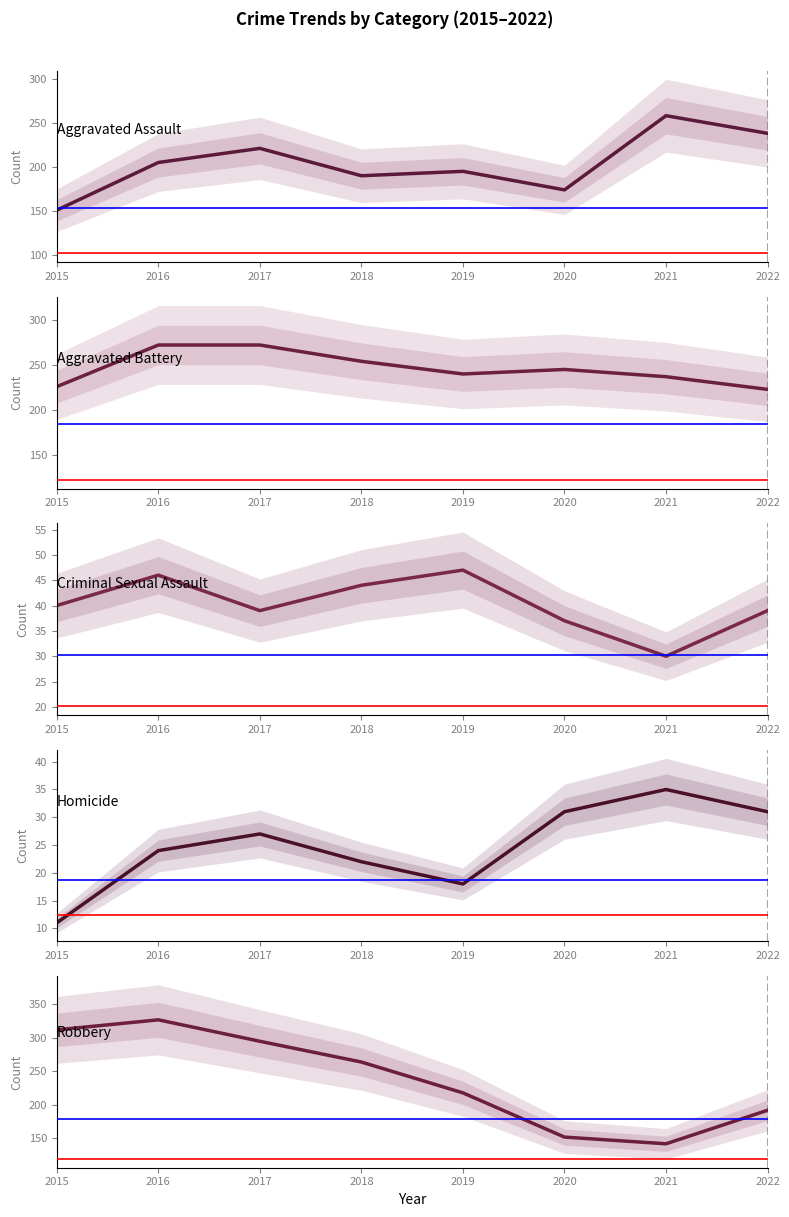

Which category has the lowest value across all series?

2015